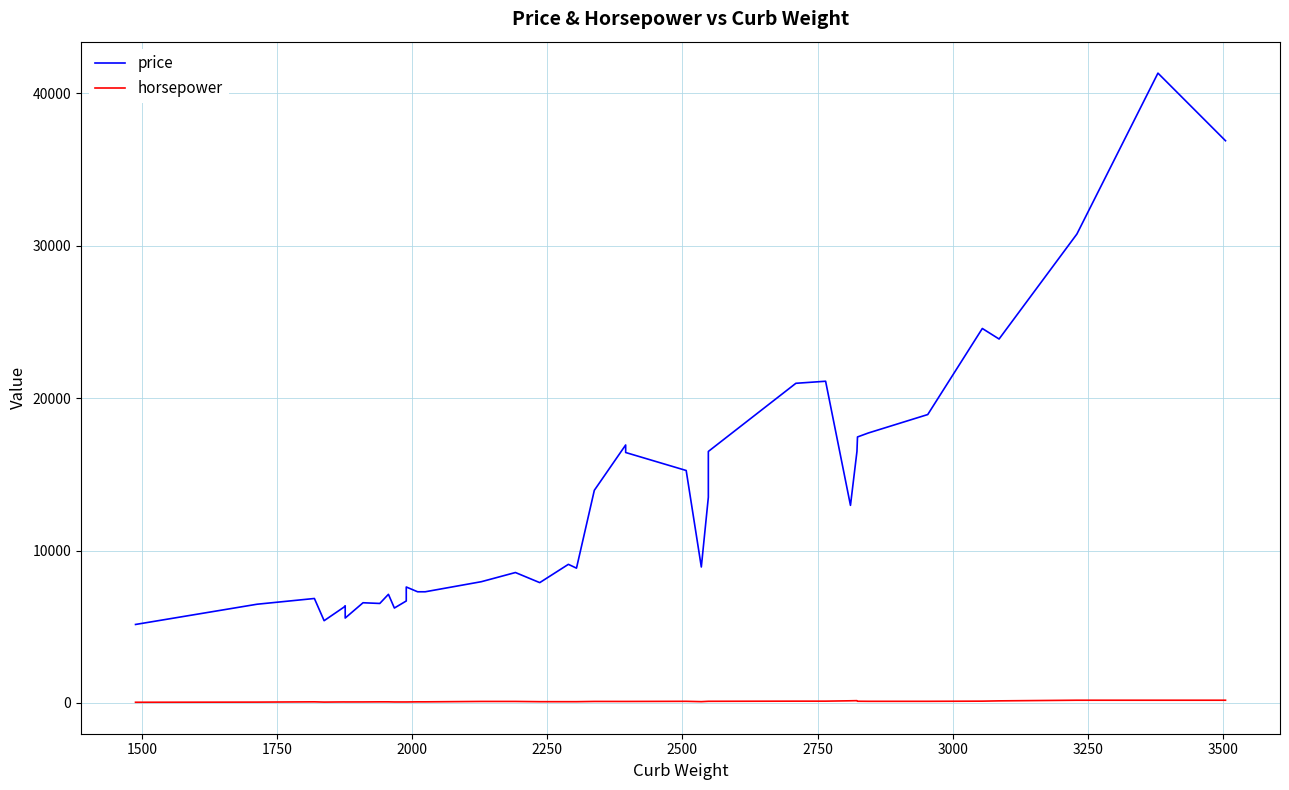

True or false: horsepower and price intersect in this chart.

False